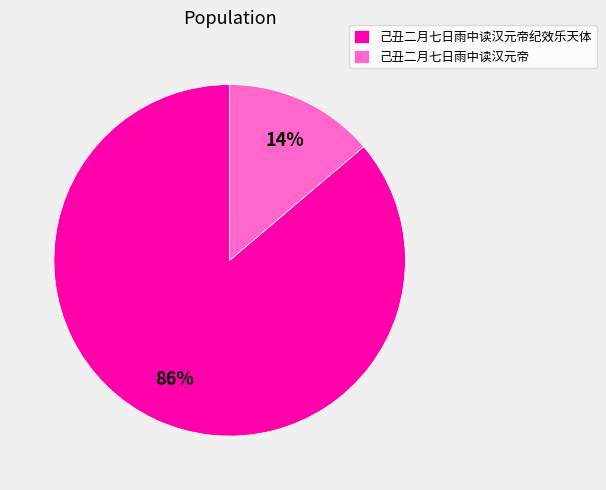

Which has a higher value, 己丑二月七日雨中读汉元帝 or 己丑二月七日雨中读汉元帝纪效乐天体?

己丑二月七日雨中读汉元帝纪效乐天体